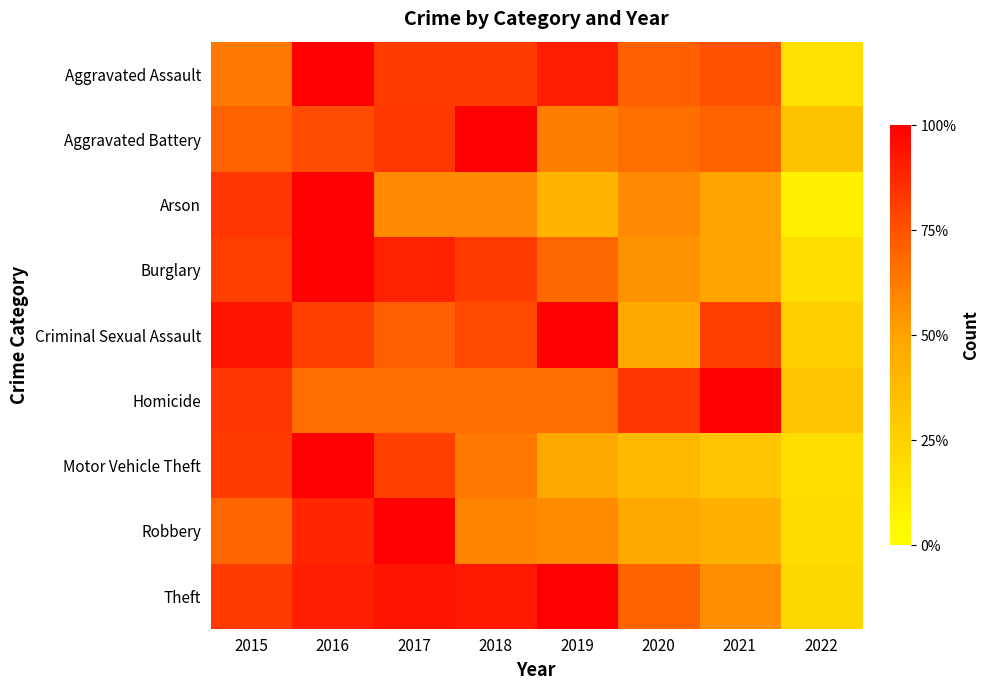

Reading right to left, extract all data points from this chart.

Aggravated Assault: 2022=0.2	2021=0.8	2020=0.7	2019=0.9	2018=0.8	2017=0.8	2016=1.0	2015=0.6
Aggravated Battery: 2022=0.3	2021=0.7	2020=0.7	2019=0.6	2018=1.0	2017=0.8	2016=0.8	2015=0.7
Arson: 2022=0.1	2021=0.5	2020=0.6	2019=0.4	2018=0.6	2017=0.6	2016=1.0	2015=0.8
Burglary: 2022=0.2	2021=0.5	2020=0.6	2019=0.7	2018=0.8	2017=0.9	2016=1.0	2015=0.8
Criminal Sexual Assault: 2022=0.3	2021=0.8	2020=0.5	2019=1.0	2018=0.8	2017=0.7	2016=0.8	2015=0.9
Homicide: 2022=0.3	2021=1.0	2020=0.8	2019=0.7	2018=0.7	2017=0.7	2016=0.7	2015=0.8
Motor Vehicle Theft: 2022=0.2	2021=0.3	2020=0.4	2019=0.5	2018=0.6	2017=0.8	2016=1.0	2015=0.8
Robbery: 2022=0.2	2021=0.4	2020=0.5	2019=0.6	2018=0.6	2017=1.0	2016=0.9	2015=0.7
Theft: 2022=0.2	2021=0.6	2020=0.7	2019=1.0	2018=0.9	2017=0.9	2016=0.9	2015=0.8